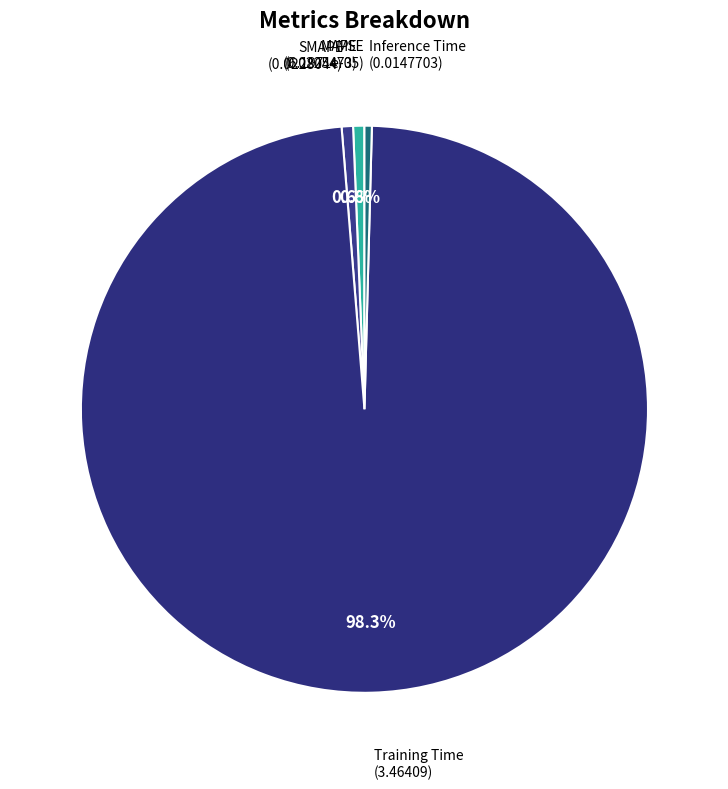

To the nearest percent, what is the combined percentage of Inference Time and MAPE?

1%